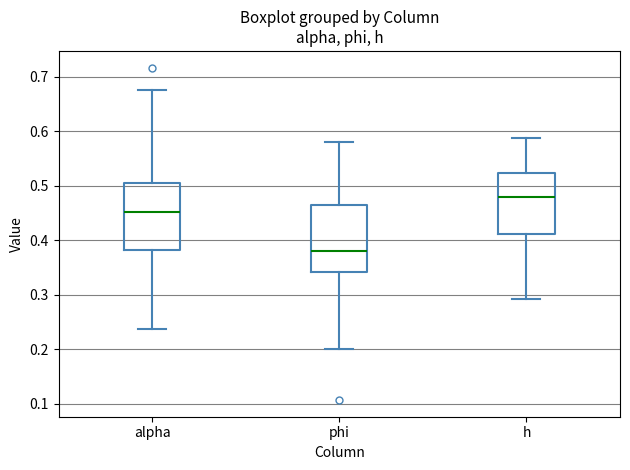

Reading left to right, read every box against the y-axis: the position of its median line, the range the box covers, and the ends of its whiskers. The values are not printed on the chart, so give them approximately, as read against the axis.

alpha: median 0.45, box 0.38 to 0.51, whiskers 0.24 to 0.68
phi: median 0.38, box 0.34 to 0.47, whiskers 0.20 to 0.58
h: median 0.48, box 0.41 to 0.52, whiskers 0.29 to 0.59